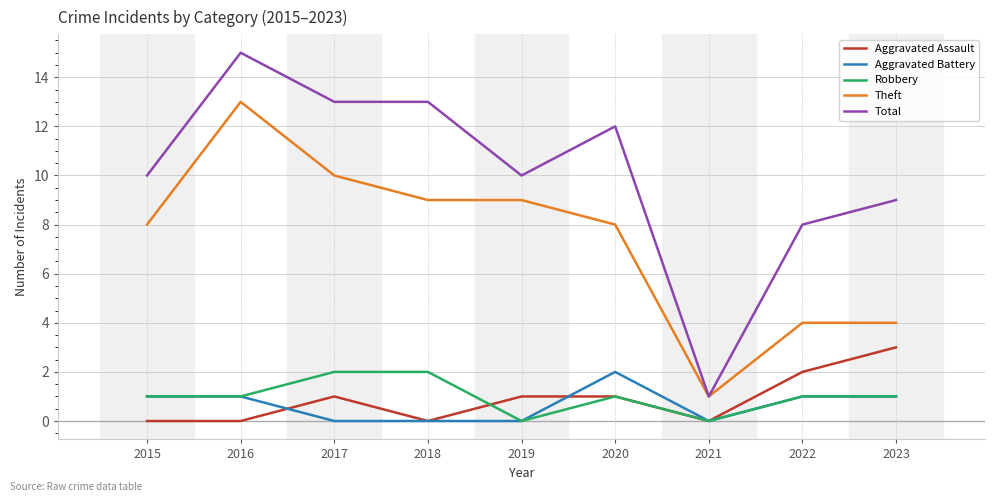

True or false: Aggravated Assault and Total cross at least once.

False